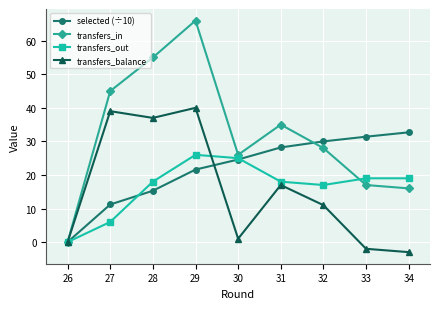

How many interior local valleys does the transfers_out series have?

1